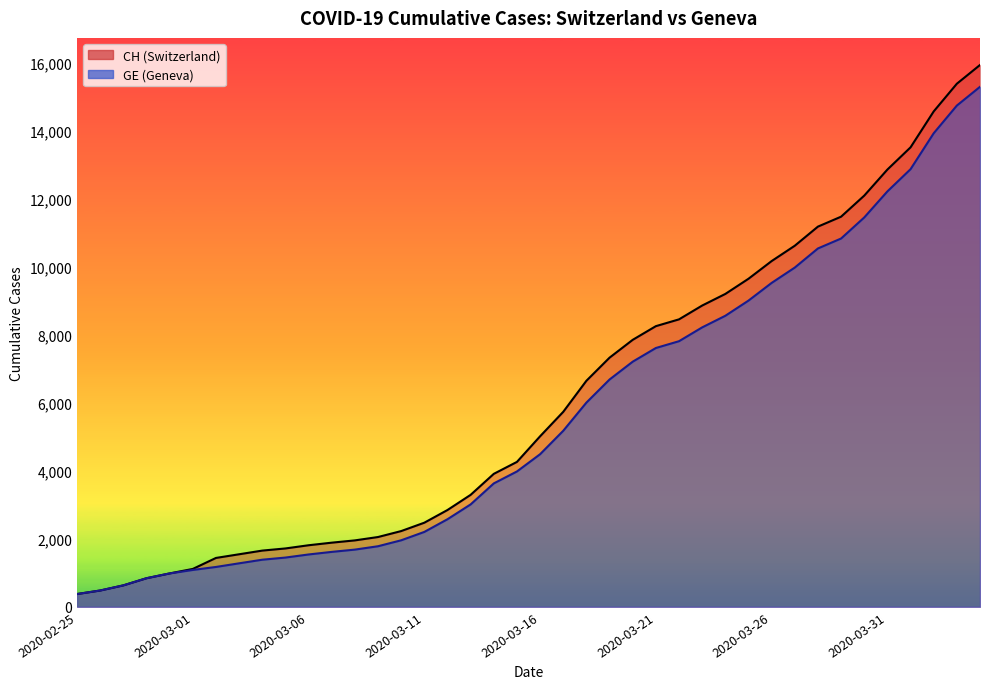

True or false: CH has more than 0 interior local peaks.

False